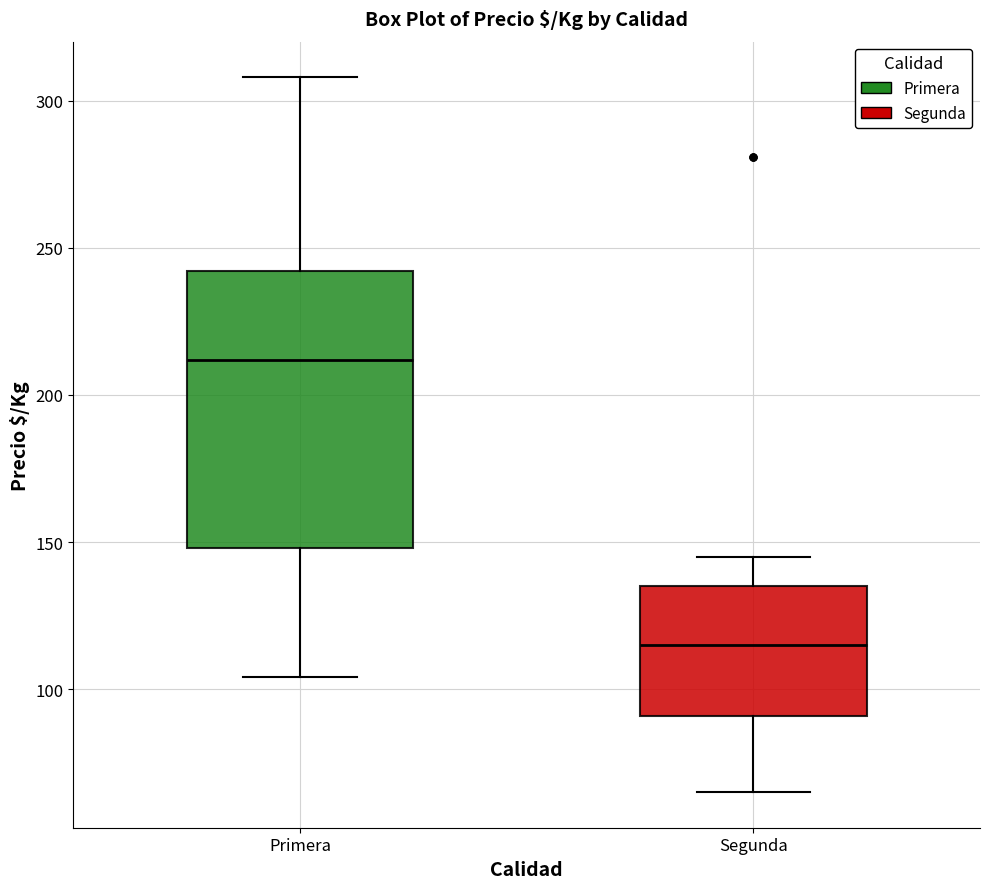

Reading left to right, read every box against the y-axis: the position of its median line, the range the box covers, and the ends of its whiskers. The values are not printed on the chart, so give them approximately, as read against the axis.

Primera: median 210, box 150 to 240, whiskers 105 to 310
Segunda: median 115, box 90 to 135, whiskers 65 to 145